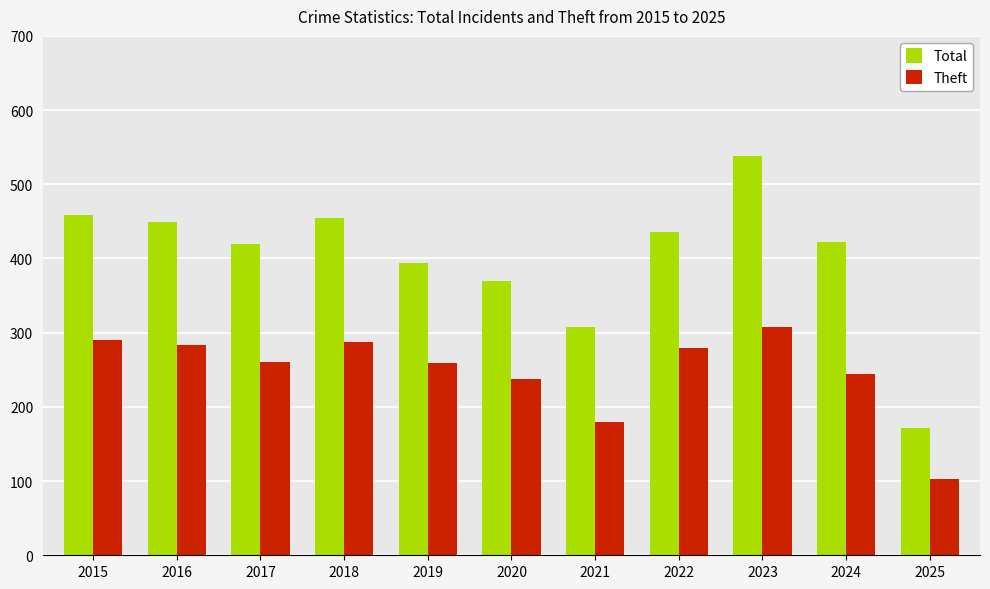

How many bars are there in total?

22